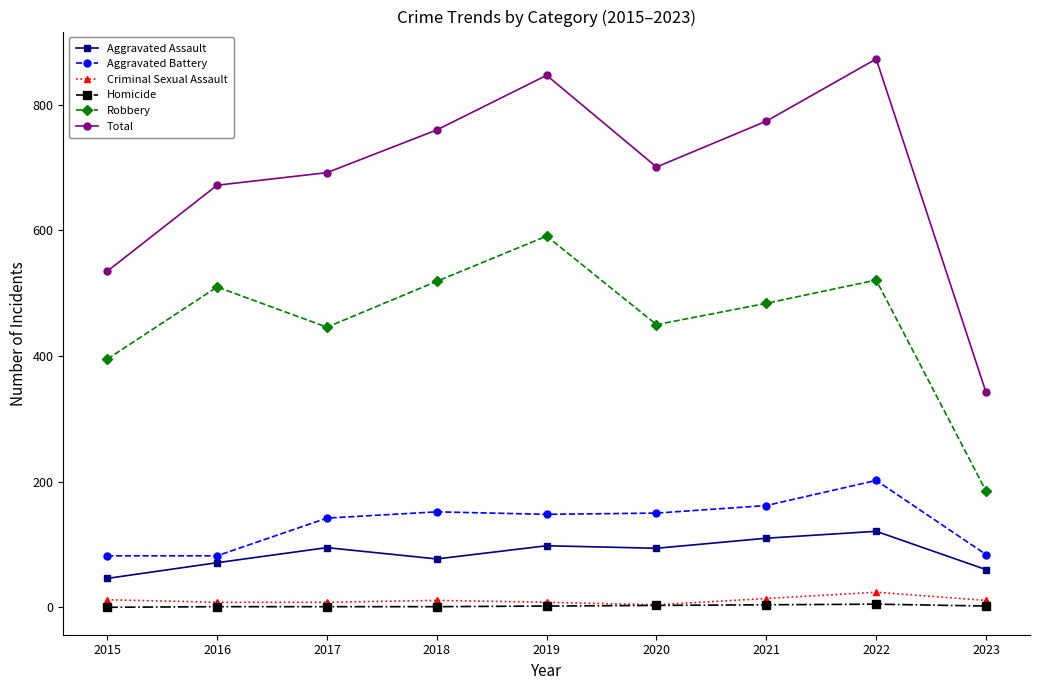

True or false: Aggravated Battery has a value of 84 at 2023.

True